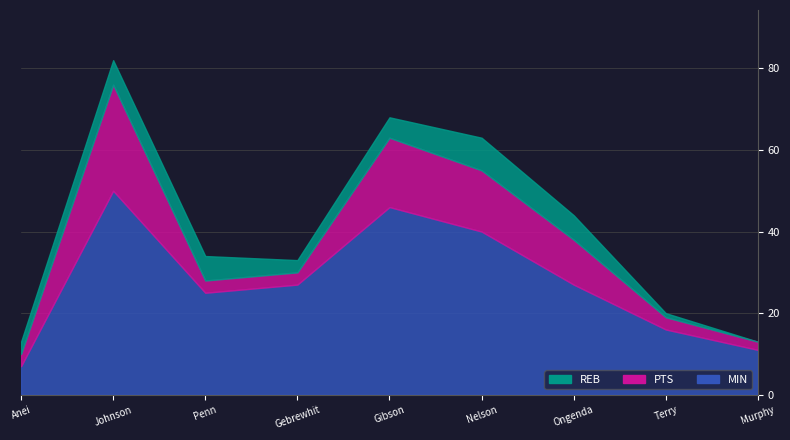

How many data points does each series have?

9